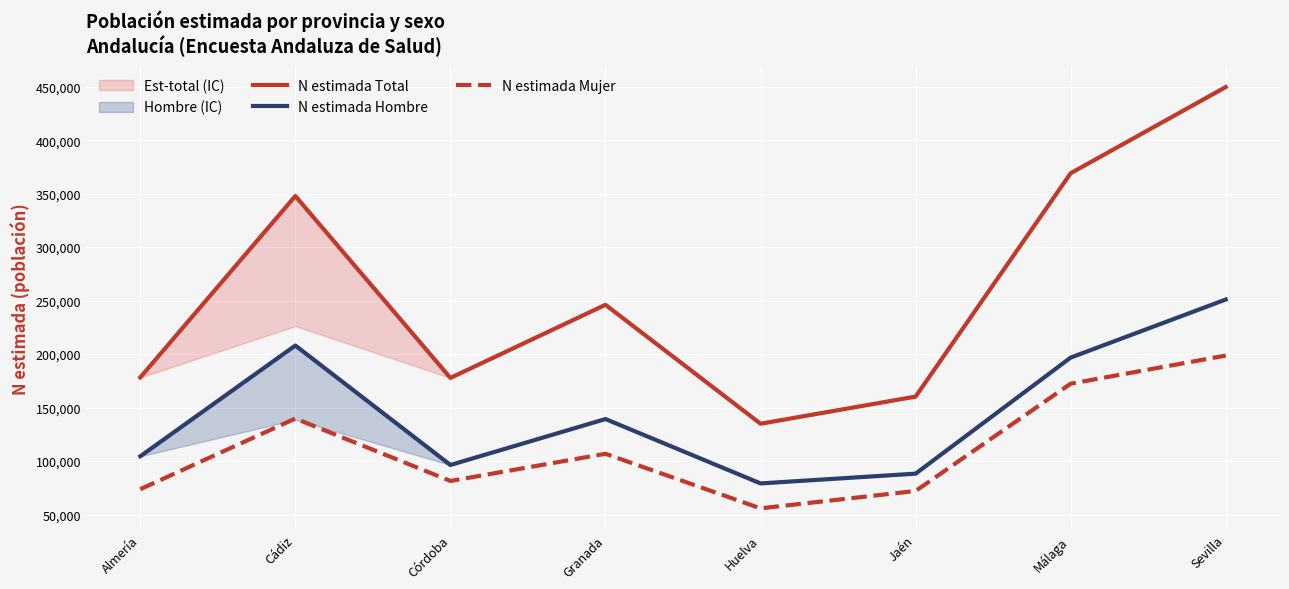

Reading left to right, transcribe all the data shown in this chart.

N estimada Total: Almería=178204	Cádiz=347793	Córdoba=177734	Granada=246097	Huelva=134903	Jaén=160270	Málaga=369068	Sevilla=449634
N estimada Hombre: Almería=104490	Cádiz=208025	Córdoba=96331	Granada=139287	Huelva=79103	Jaén=88230	Málaga=196729	Sevilla=251014
N estimada Mujer: Almería=73714	Cádiz=139769	Córdoba=81403	Granada=106811	Huelva=55800	Jaén=72040	Málaga=172340	Sevilla=198620